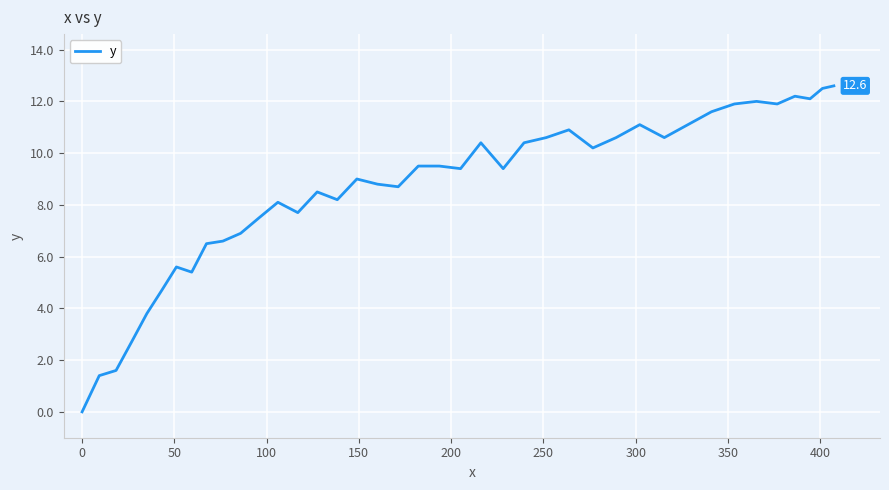

What is the difference between the maximum and minimum values?

12.6